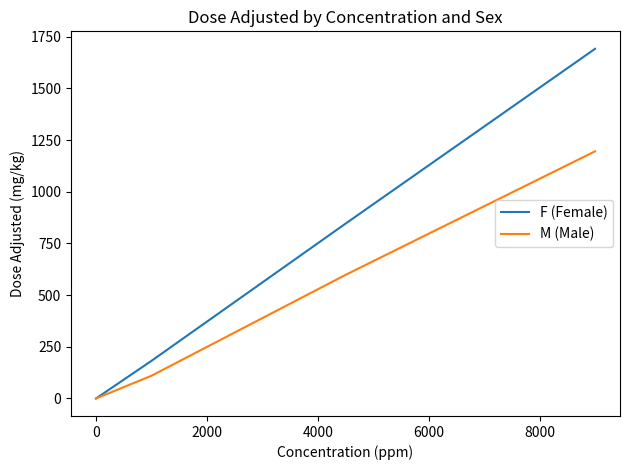

What is the highest value of the M (Male) series?

1196